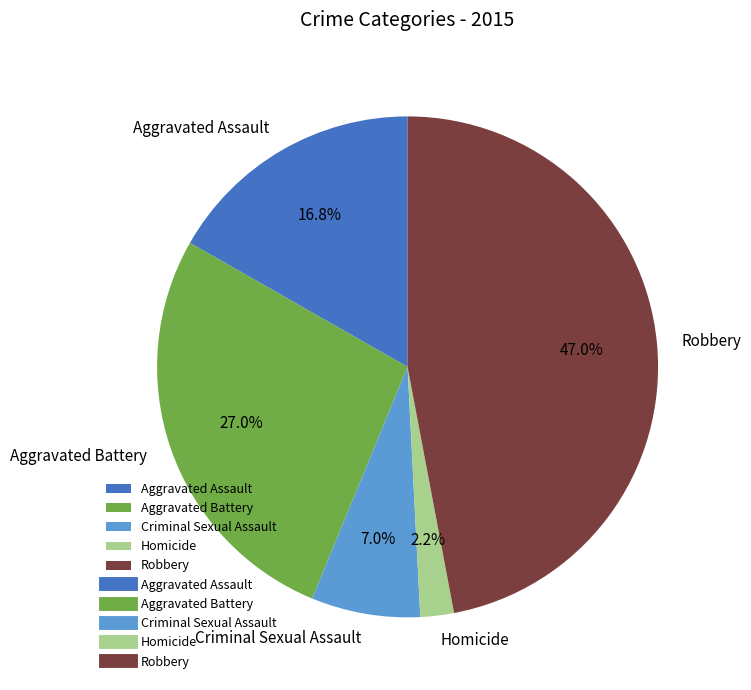

To the nearest percent, what is the difference between the Robbery and Homicide slice percentages?

45%